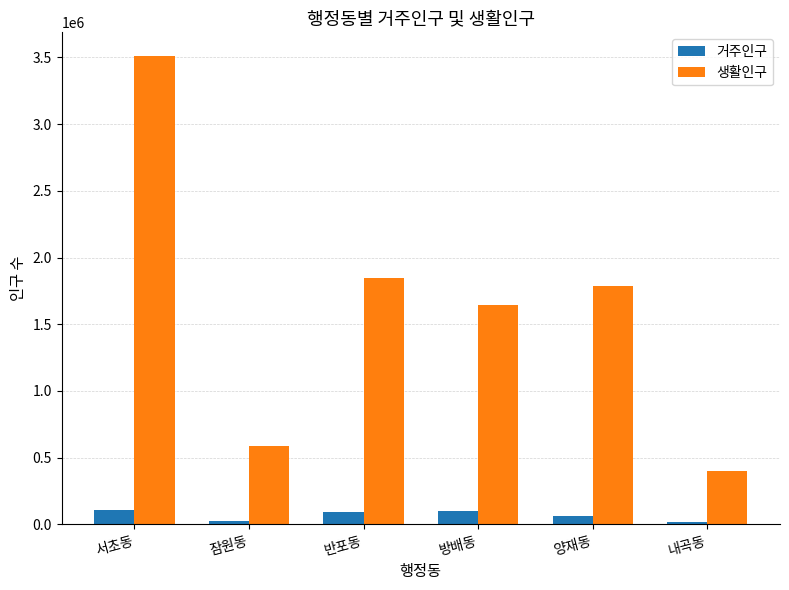

Count the number of data series in this chart.

2